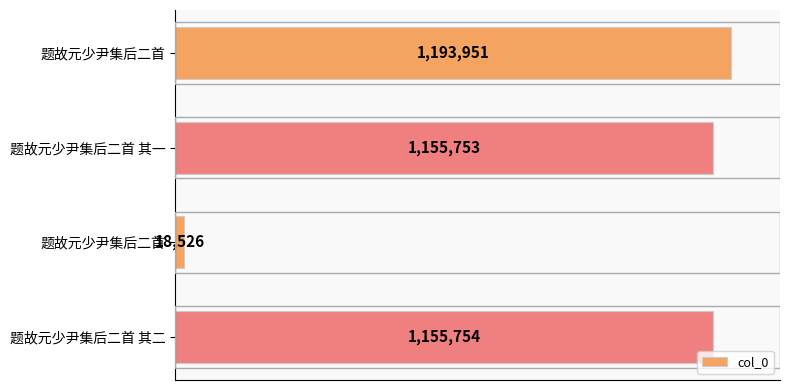

Are the bars horizontal?

Yes